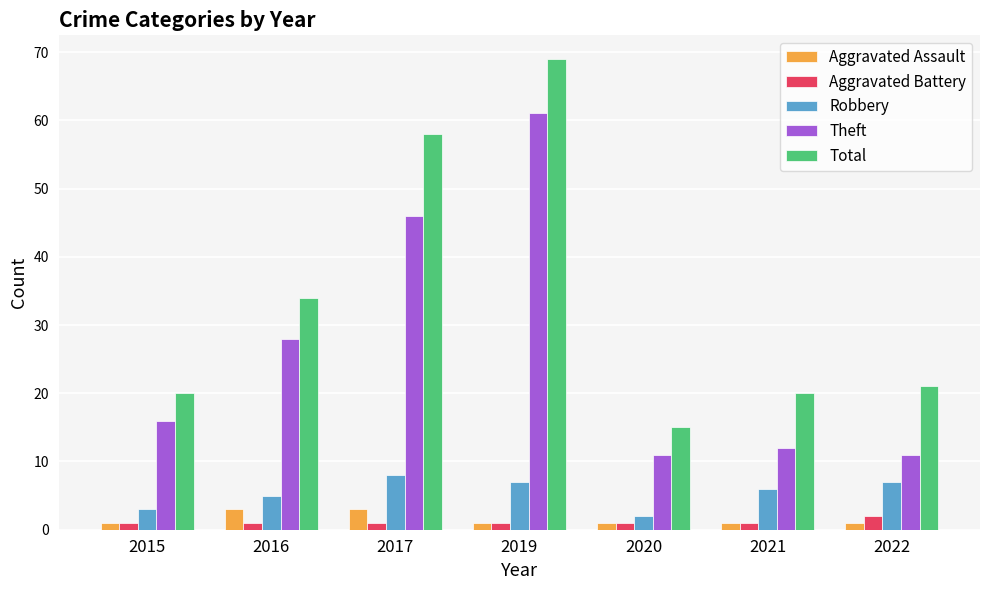

What is the total value across all series at 2016?

71